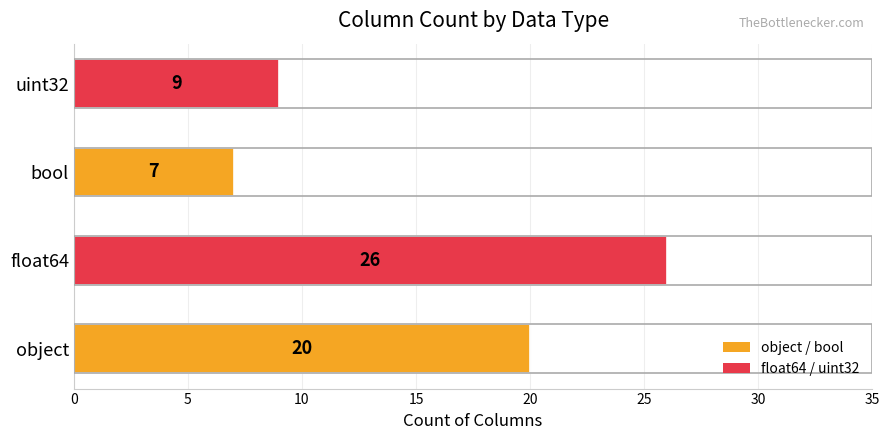

What is the difference between the maximum and second lowest values?

17